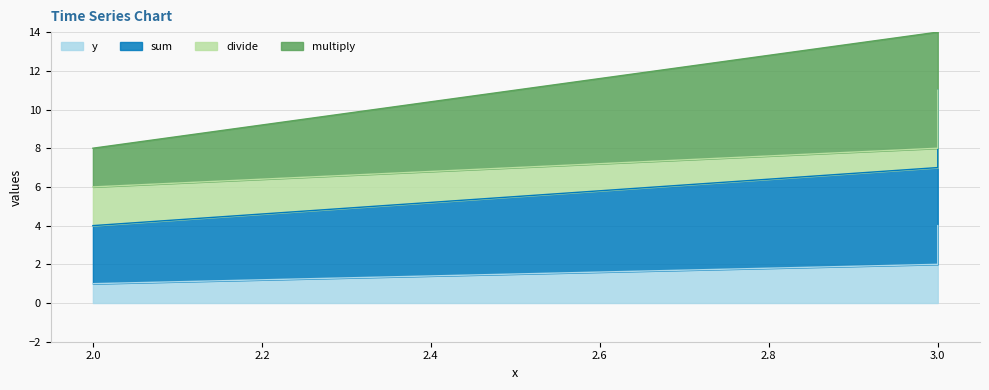

What are all the series names shown in the legend?

y, sum, divide, multiply